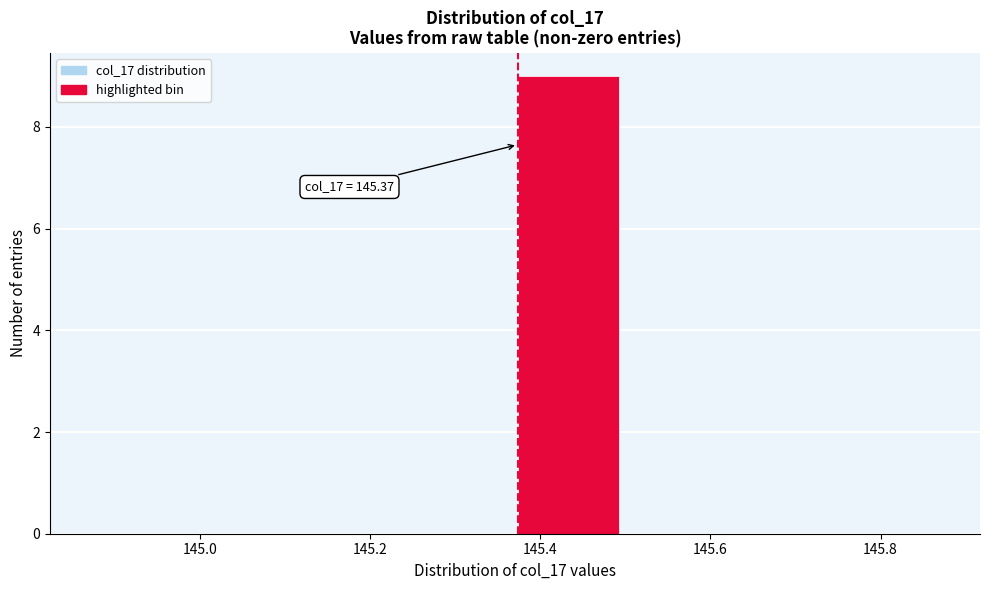

Over which range of the x-axis is the bar tallest?

145.38 to 145.50